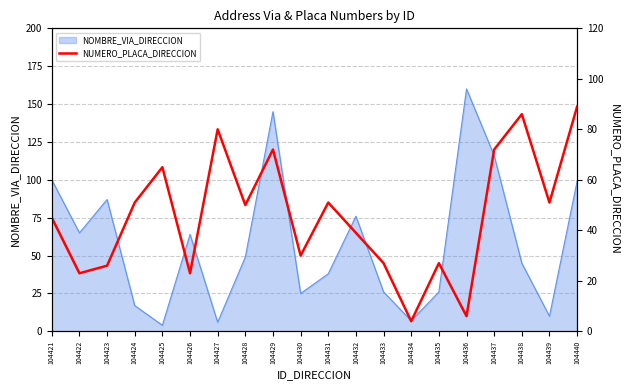

How many points are lower than both their immediate neighbors (excluding endpoints)?

7